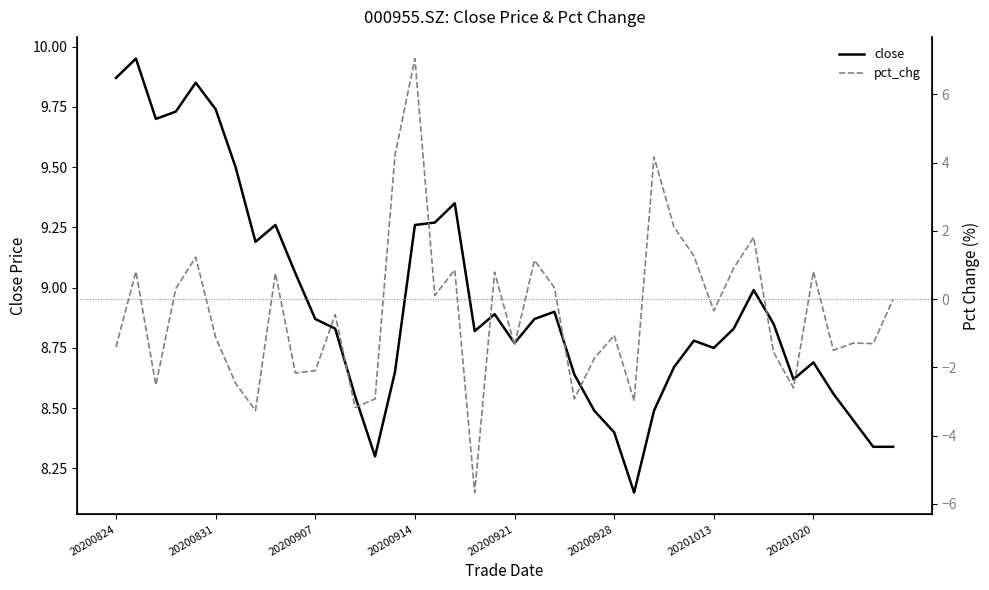

In pct_chg, how many points are higher than both neighbors (excluding endpoints)?

13